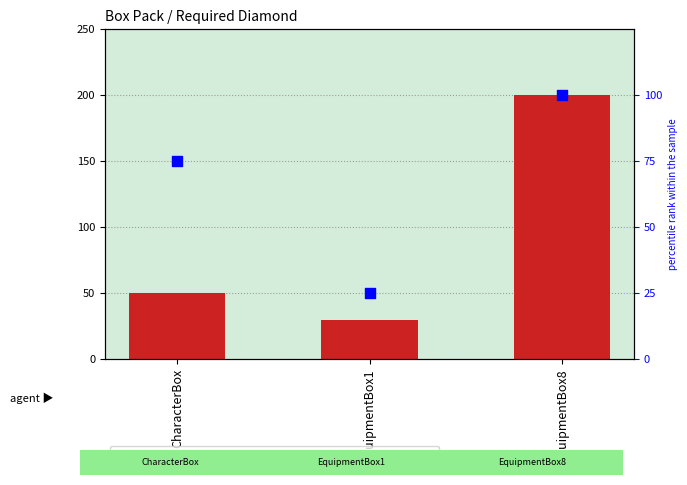

What are all the series names shown in the legend?

requiredDiamond|Int, percentile rank within the sample